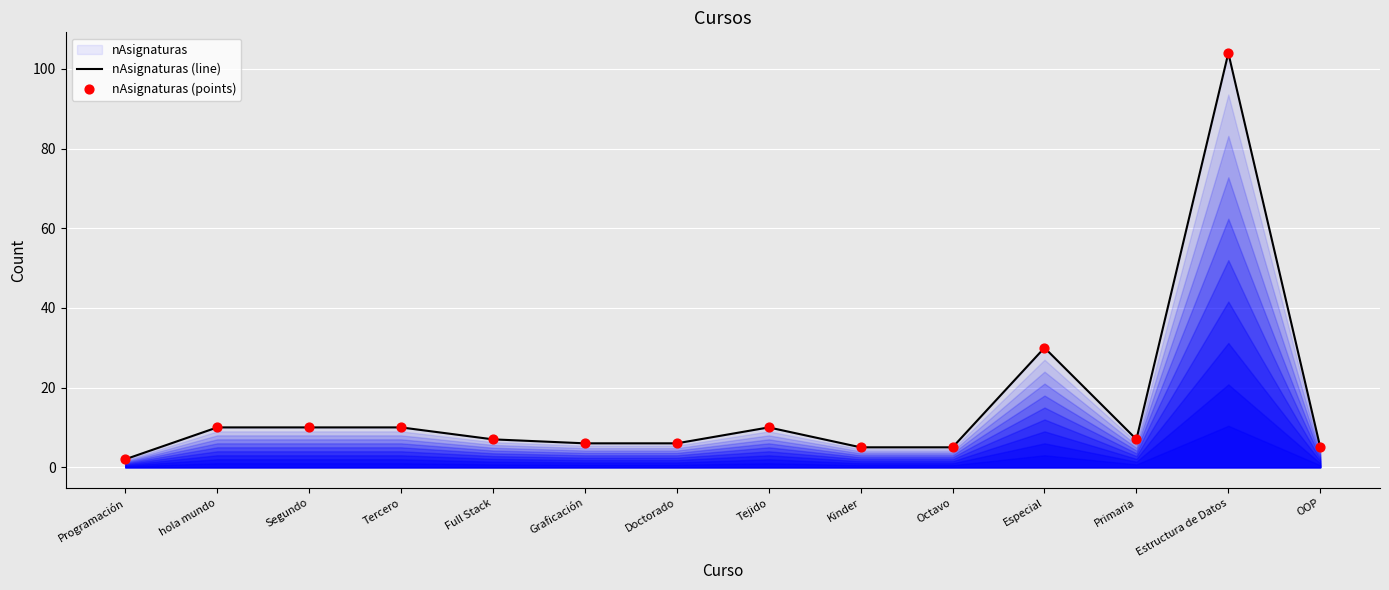

At which category is the sum across all series the highest?

Estructura de Datos